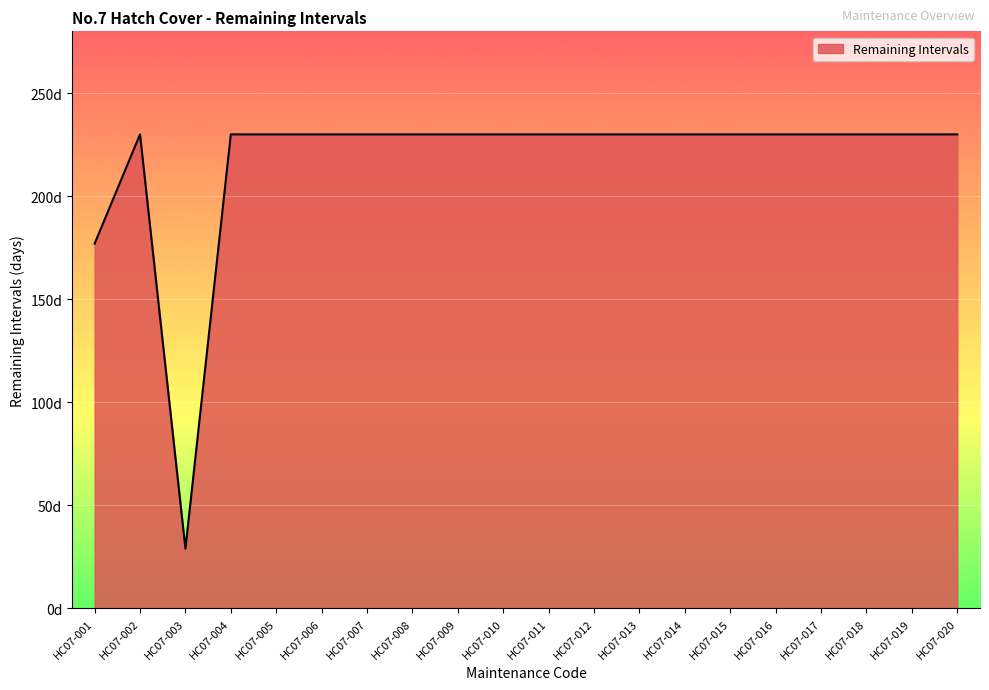

At which label is the value closest to 129?

HC07-001